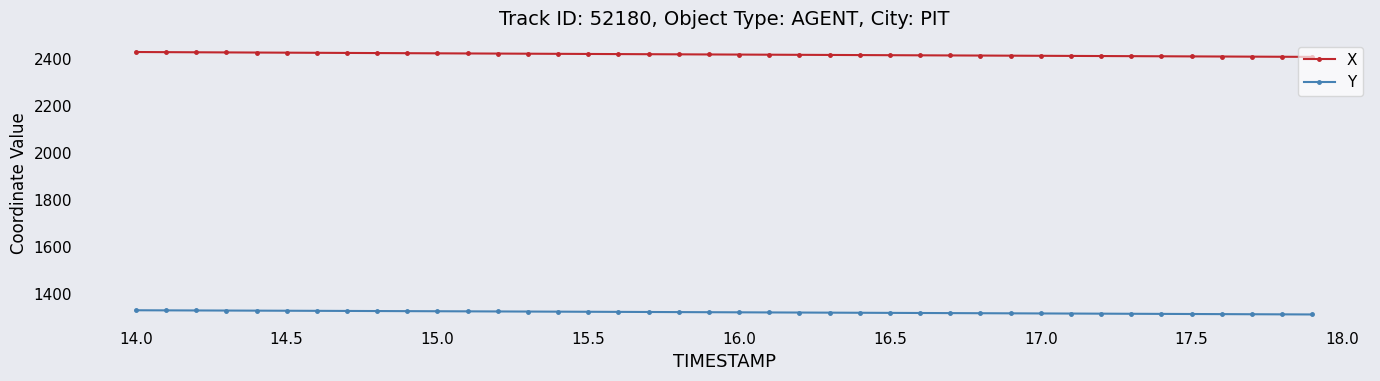

True or false: X and Y intersect in this chart.

False